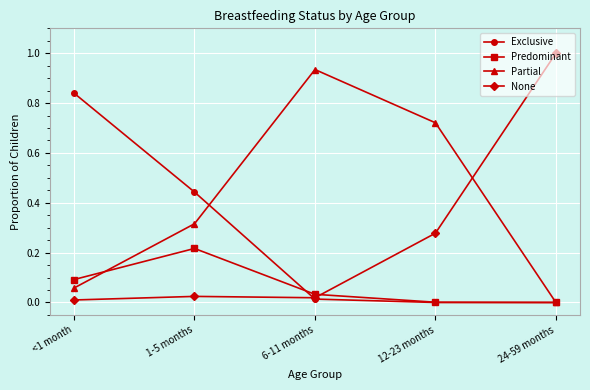

Between <1 month and 12-23 months, which series saw the biggest shift?

Exclusive